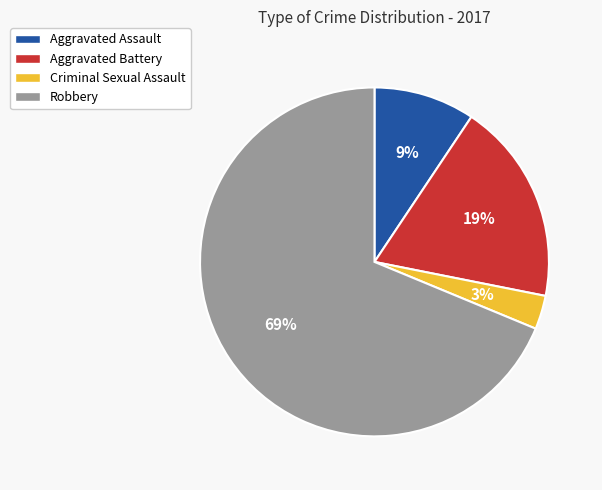

To the nearest percent, what is the difference between the Robbery and Aggravated Battery slice percentages?

50%